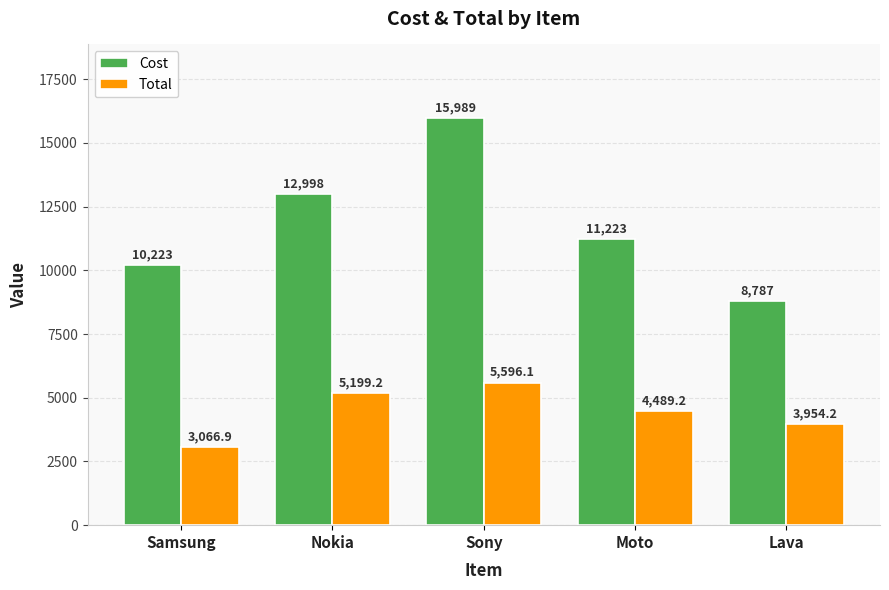

How many values in the Total series exceed 4489?

3